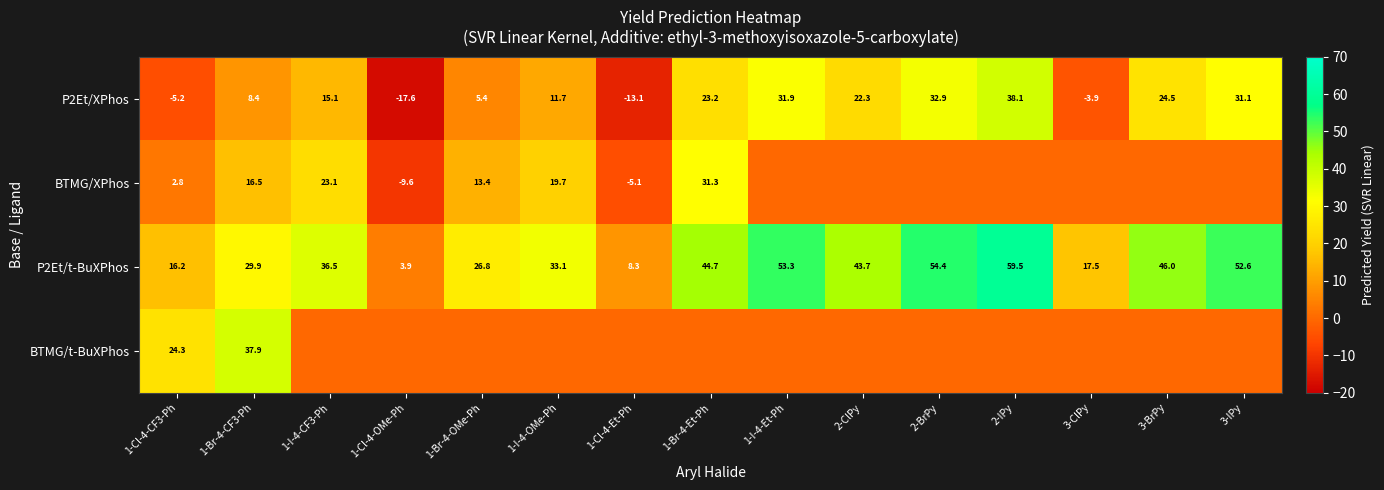

What is the sum of the P2Et/t-BuXPhos values at 1-I-4-CF3-Ph and 1-I-4-Et-Ph?

89.8